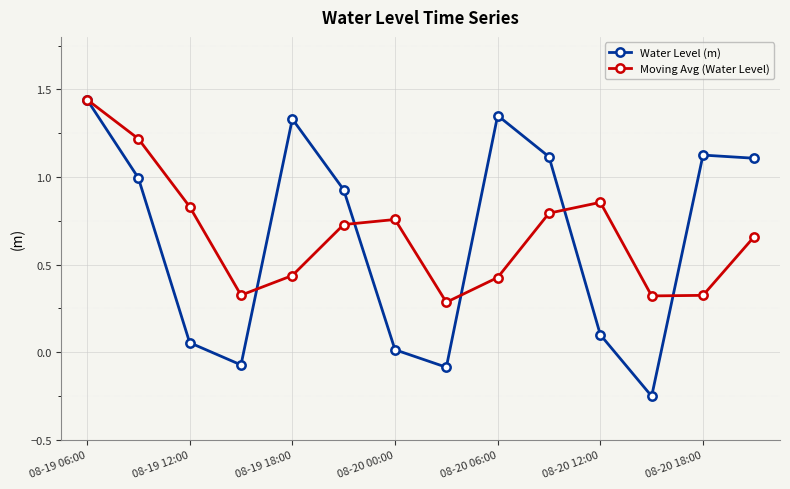

What are all the series names shown in the legend?

Water Level (m), Moving Avg (Water Level)